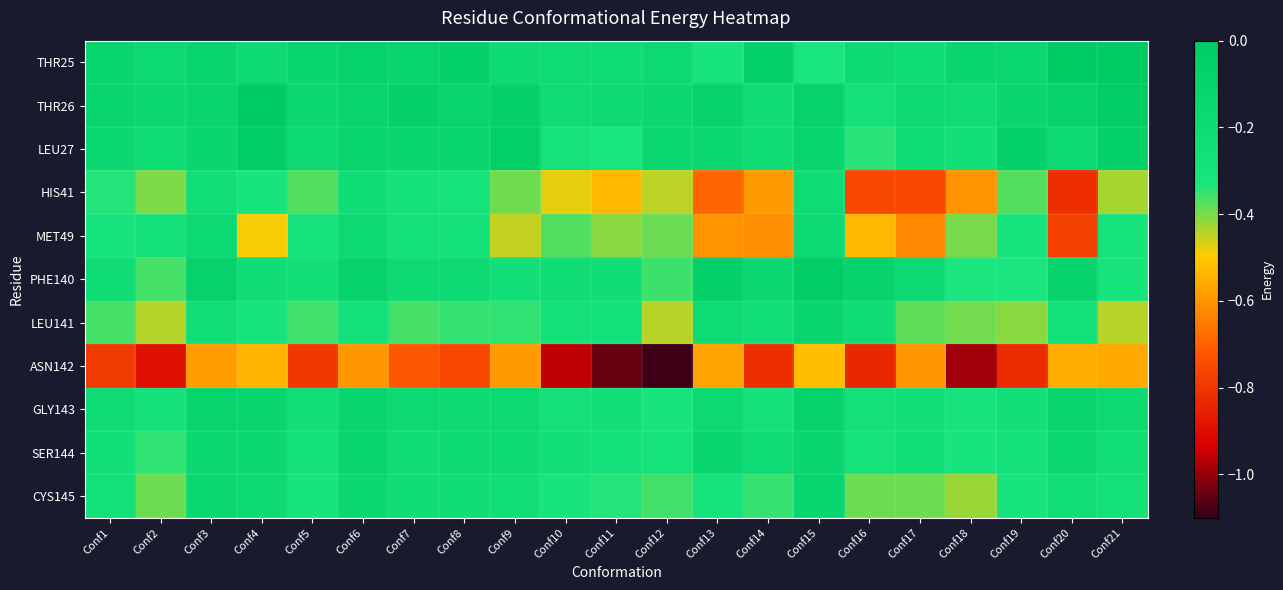

Which has a higher value, Conf17 or Conf13?

Conf17